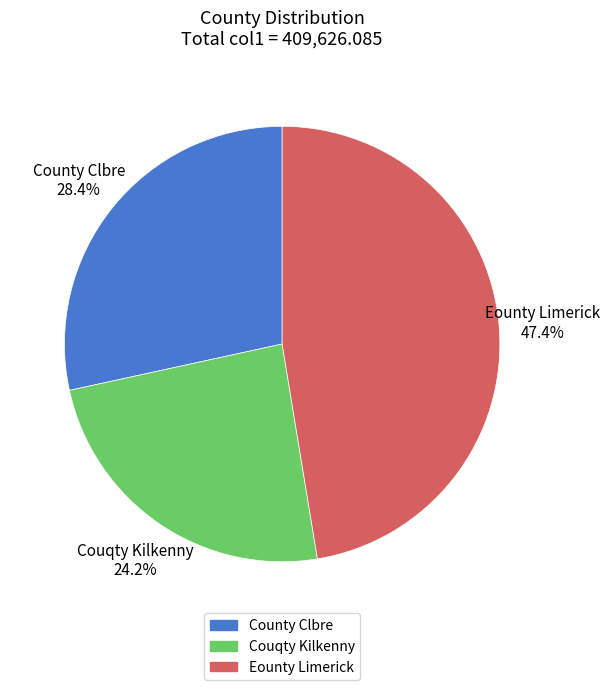

True or false: Couqty Kilkenny accounts for 24% of the total.

True